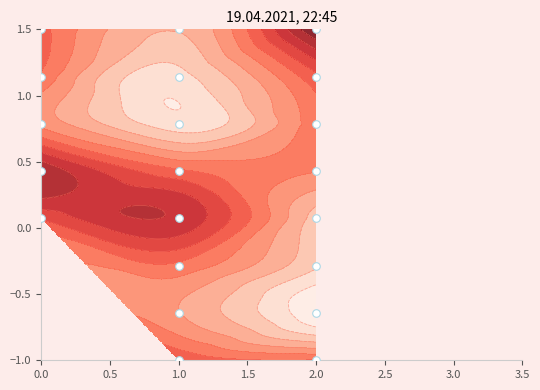

What is the average value?

0.4